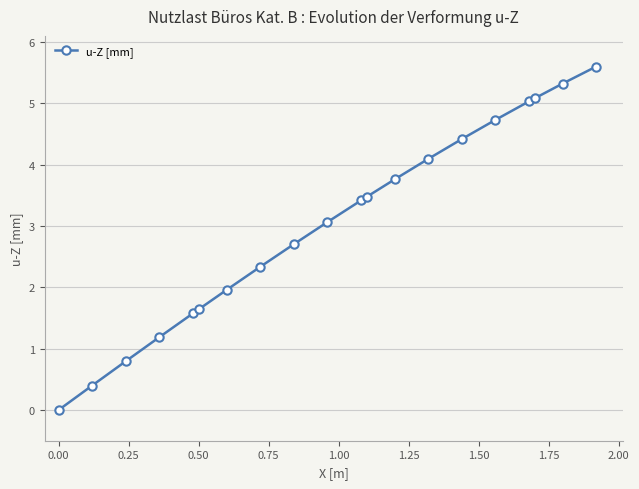

What is the greatest value displayed?

5.6